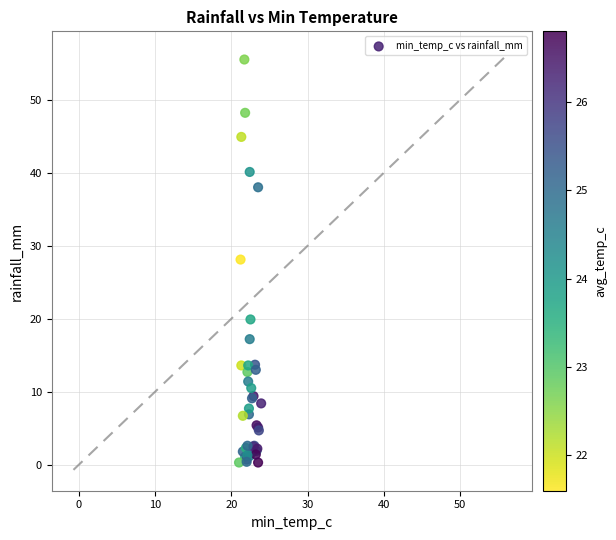

What Y value in the scatter plot is closest to 27?

28.1